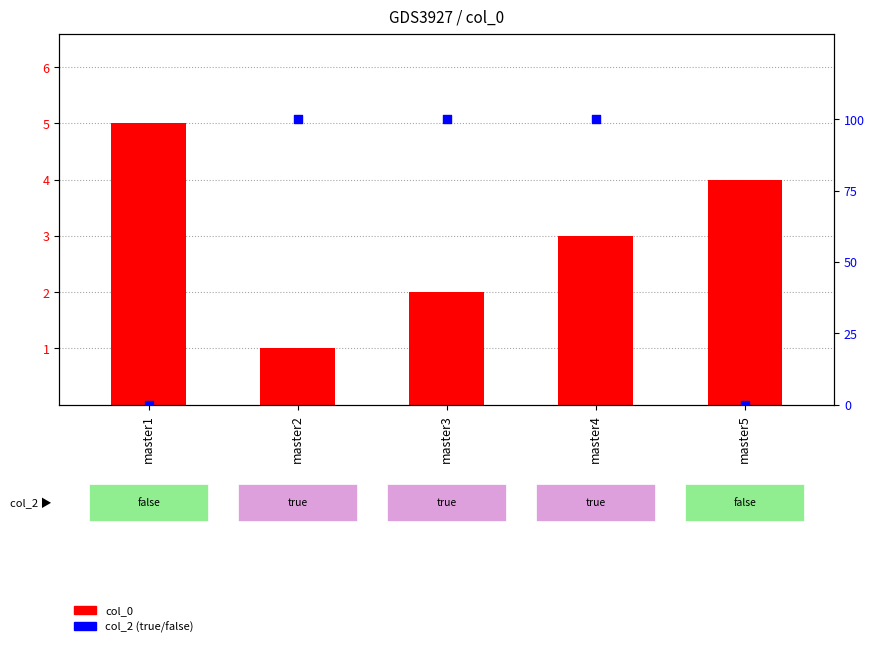

Which series contains the lowest Y value?

col_2 (true/false)